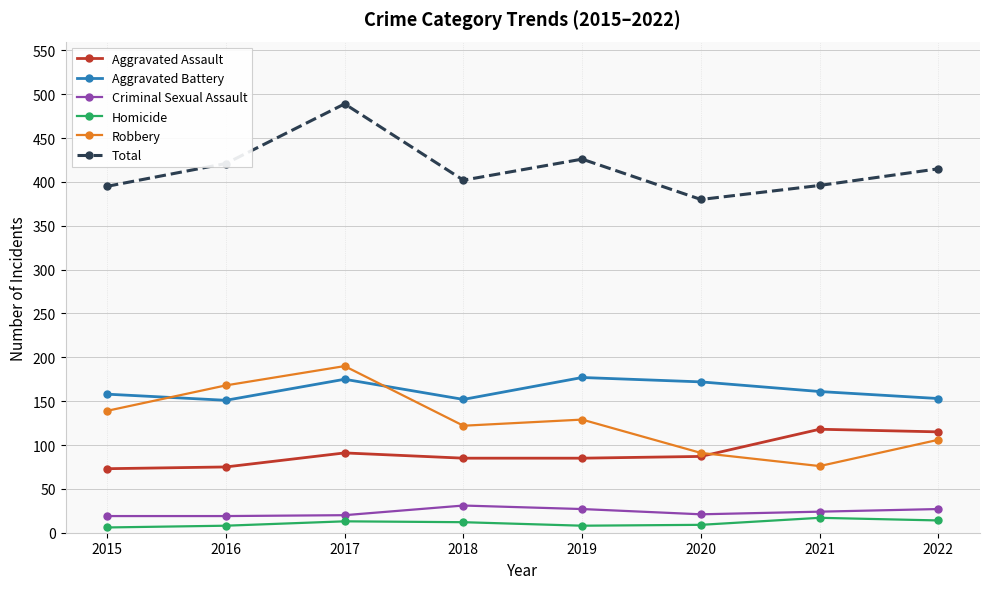

Which category has the lowest value in the Robbery series?

2021